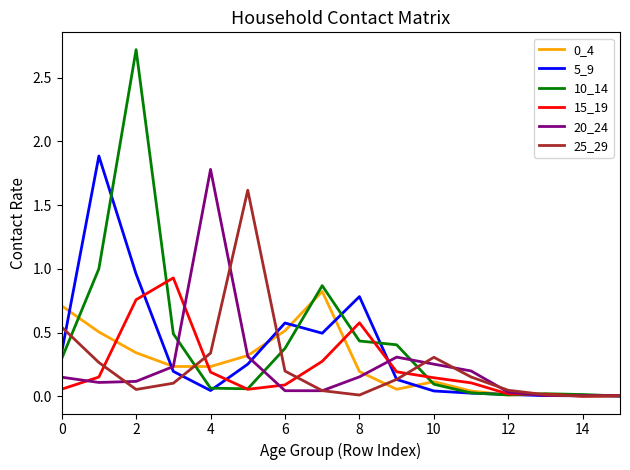

What is the maximum value for 10_14?

2.7